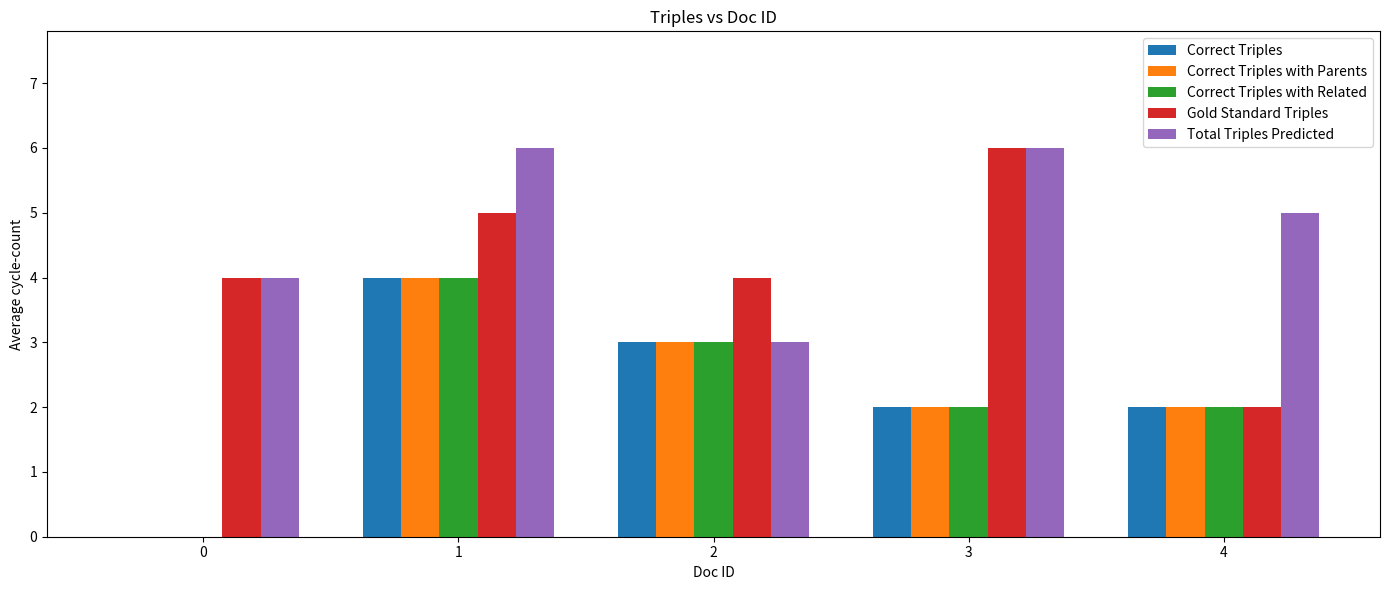

Reading right to left, extract all data points from this chart.

Correct Triples: 4=2	3=2	2=3	1=4	0=0
Correct Triples with Parents: 4=2	3=2	2=3	1=4	0=0
Correct Triples with Related: 4=2	3=2	2=3	1=4	0=0
Gold Standard Triples: 4=2	3=6	2=4	1=5	0=4
Total Triples Predicted: 4=5	3=6	2=3	1=6	0=4